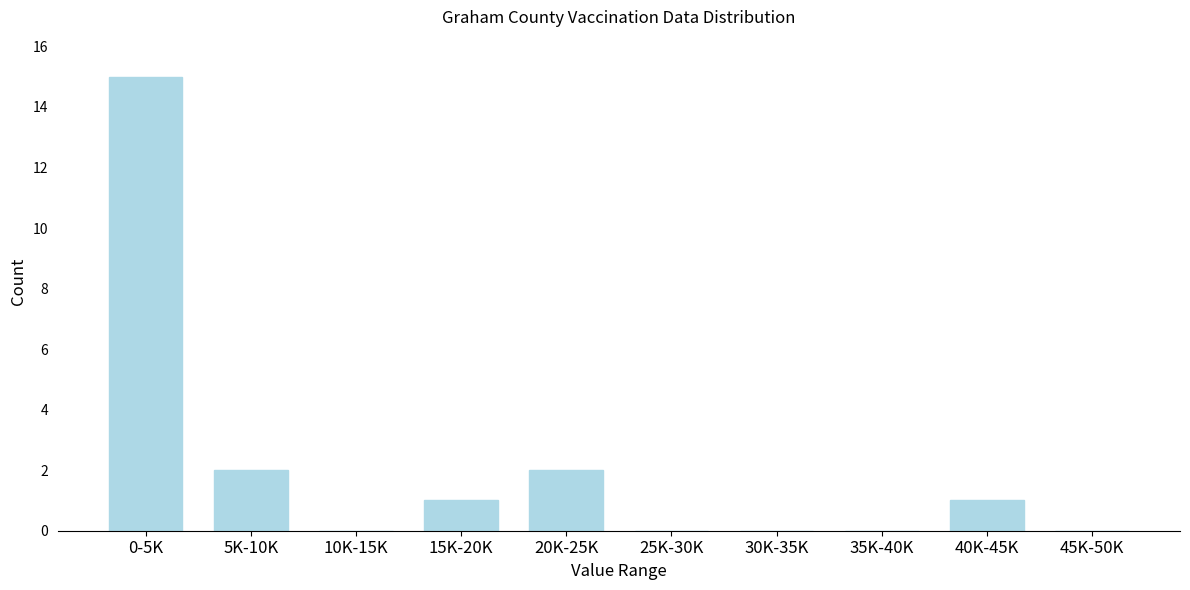

Which label corresponds to the largest value in the chart?

0-5K